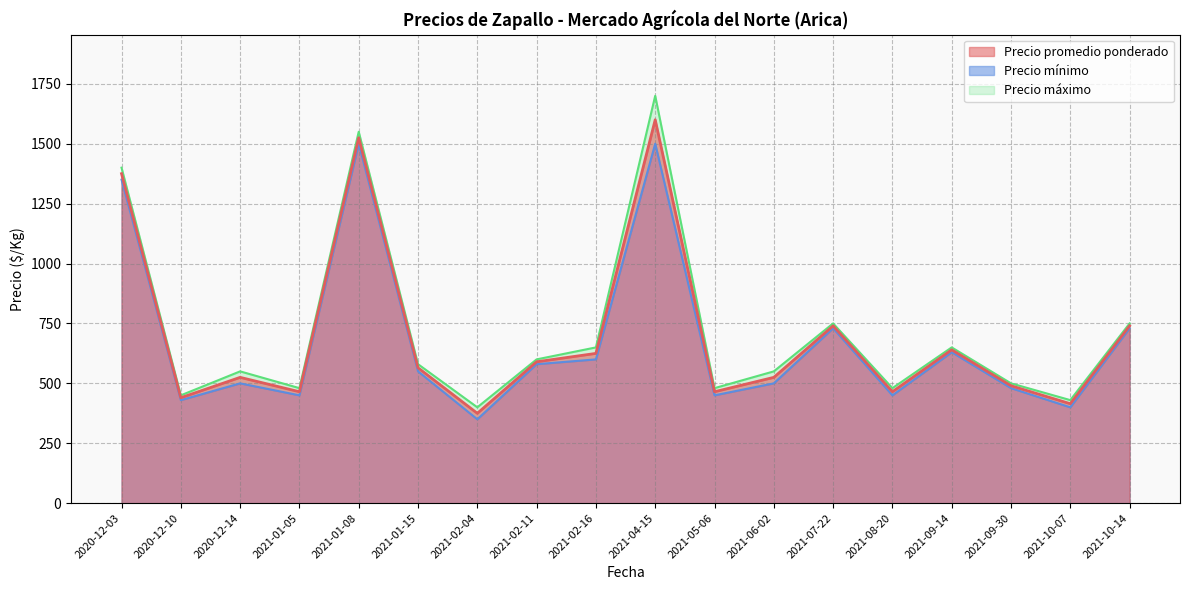

How many interior local valleys does the Precio promedio ponderado series have?

6